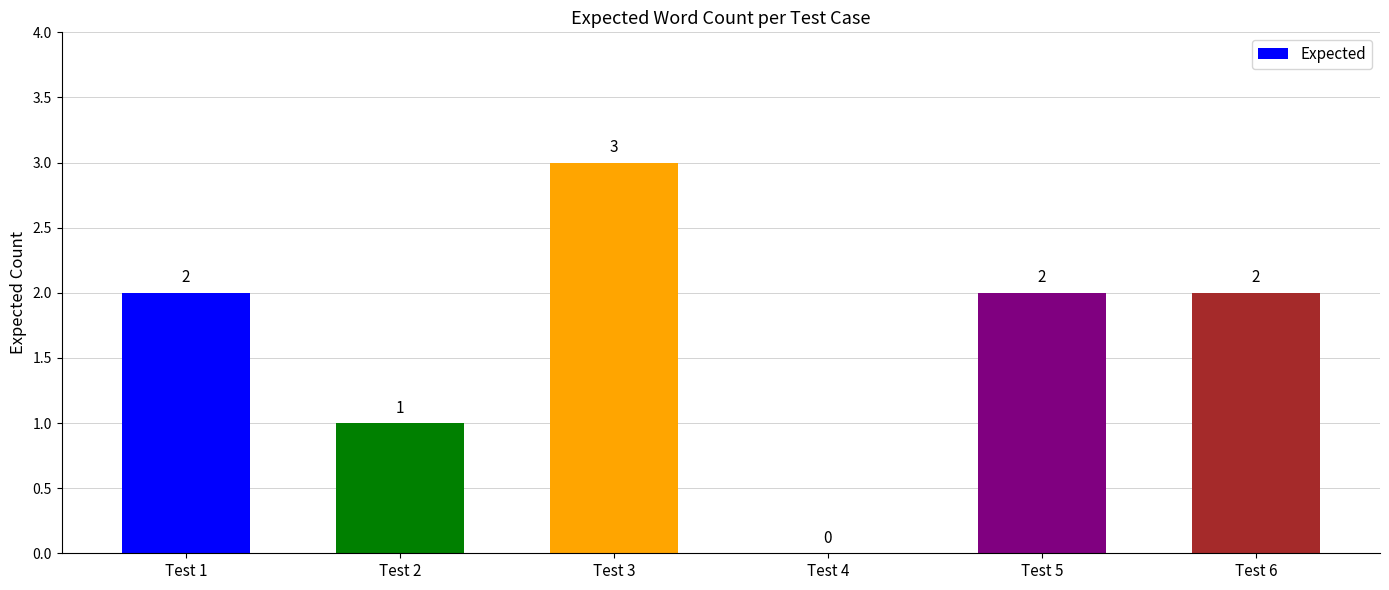

The chart shows a value of 2 at Test 5. True or false?

True